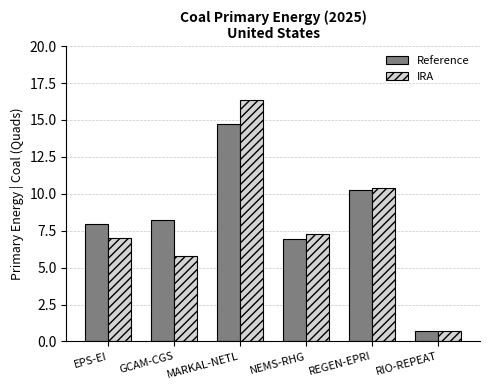

What is the difference between the IRA values at RIO-REPEAT and EPS-EI?

6.3